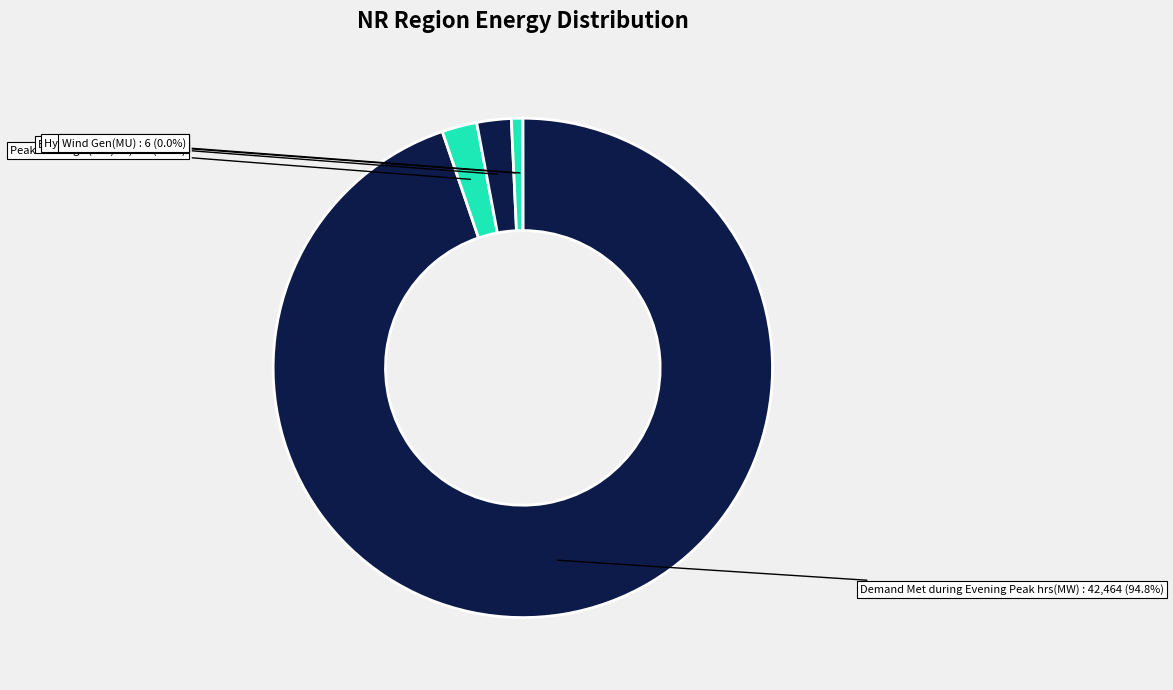

To the nearest percent, what is the difference between the Peak Shortage (MW) and Demand Met during Evening Peak hrs(MW) slice percentages?

93%